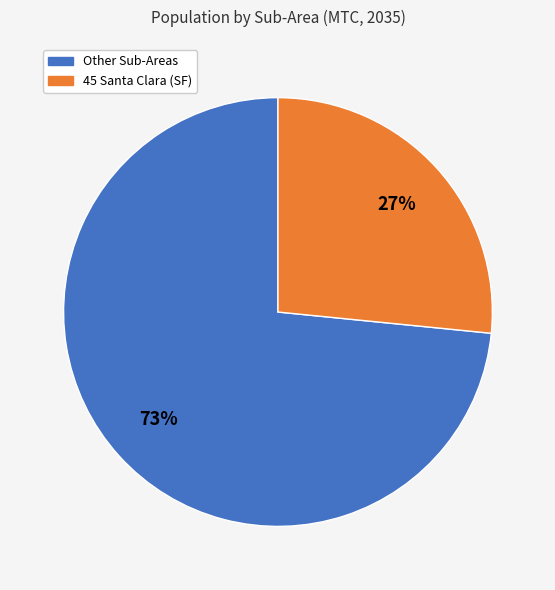

To the nearest percent, what is the average slice percentage?

50%